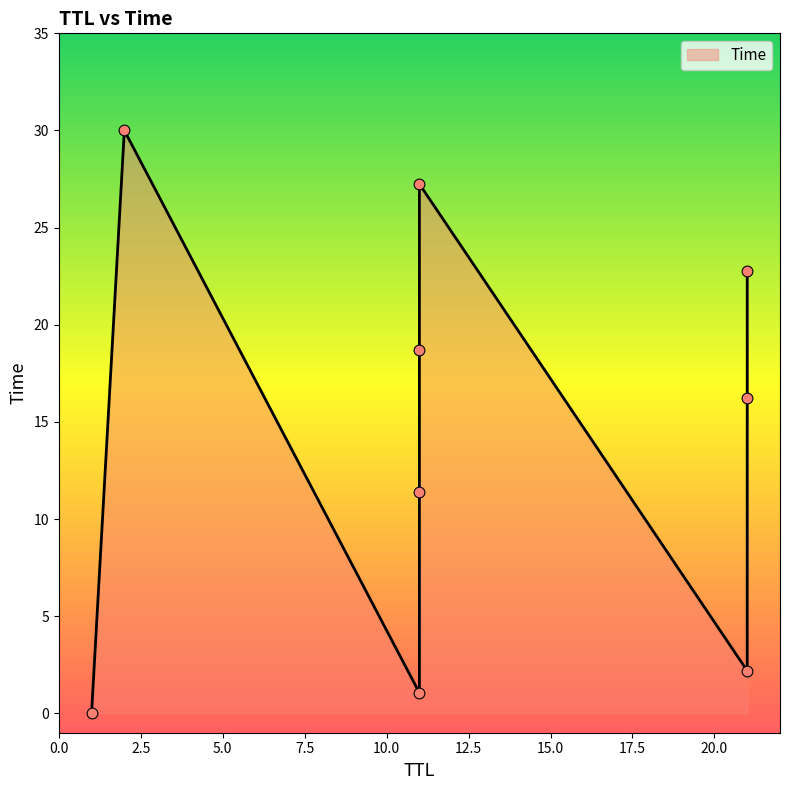

What is the ratio of the value at 11 to the value at 11?

0.1